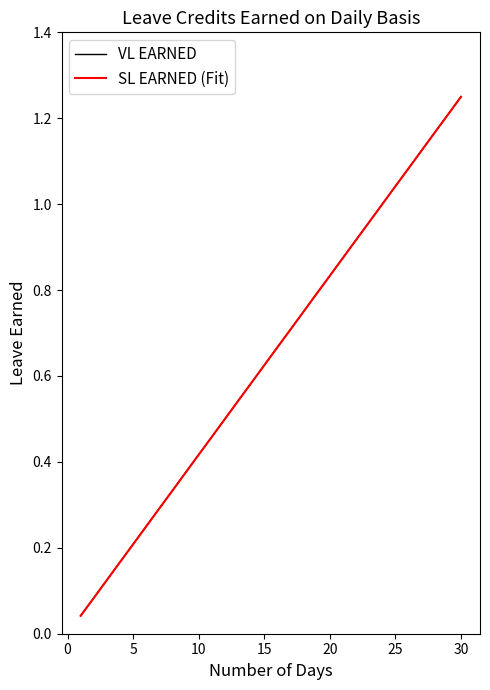

At which category is the sum across all series the highest?

30